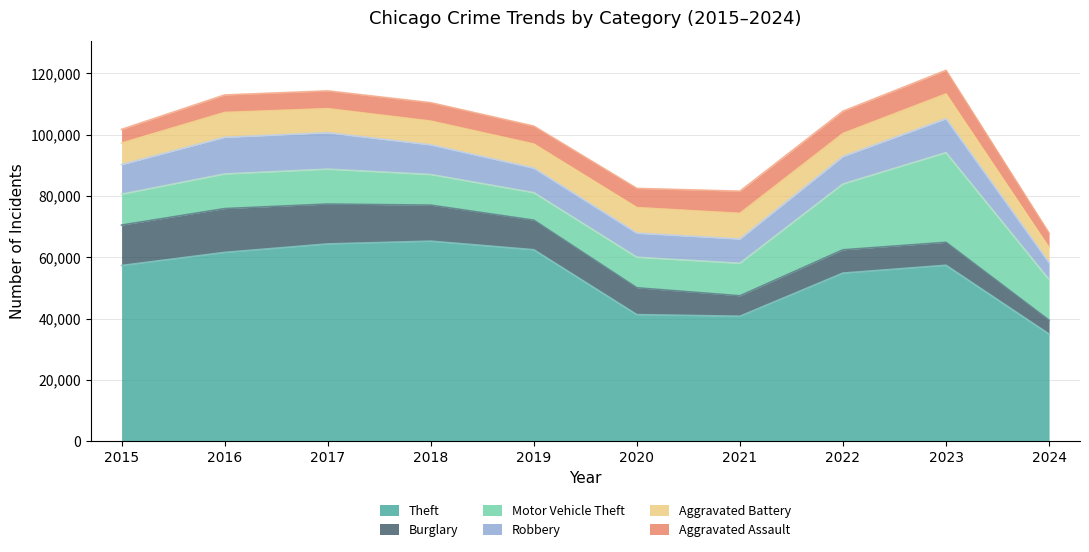

Rank the series at 2021 from lowest to highest value.

Burglary, Aggravated Assault, Robbery, Aggravated Battery, Motor Vehicle Theft, Theft